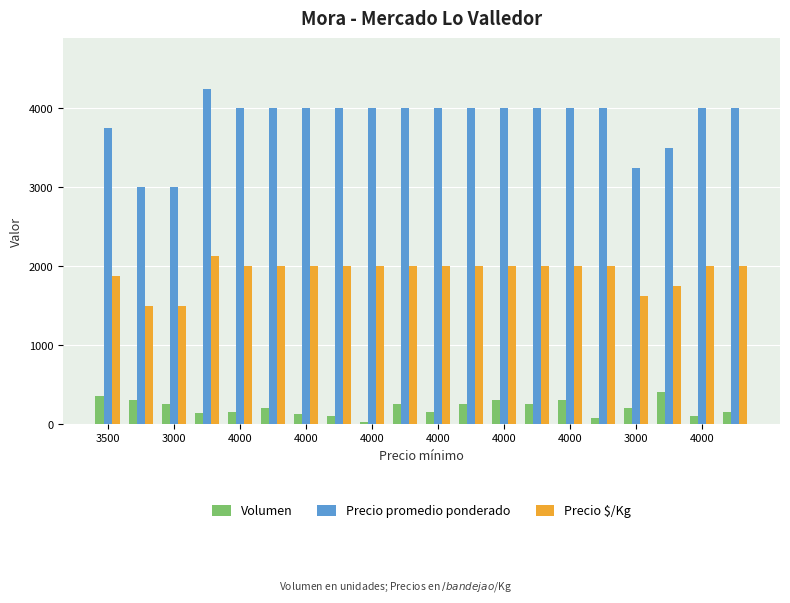

What is the lowest value of the Volumen series?

25